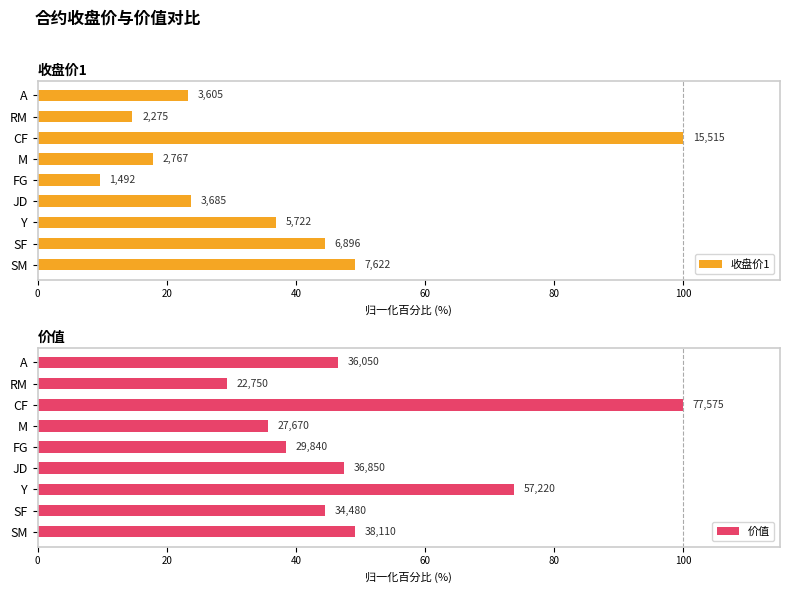

What is the value of the 价值 bar at the 6th from the left?

35.7